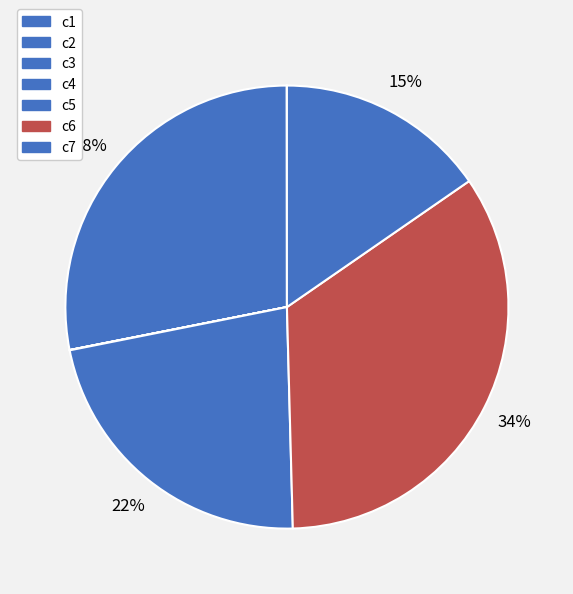

Count the number of slices in the pie.

7